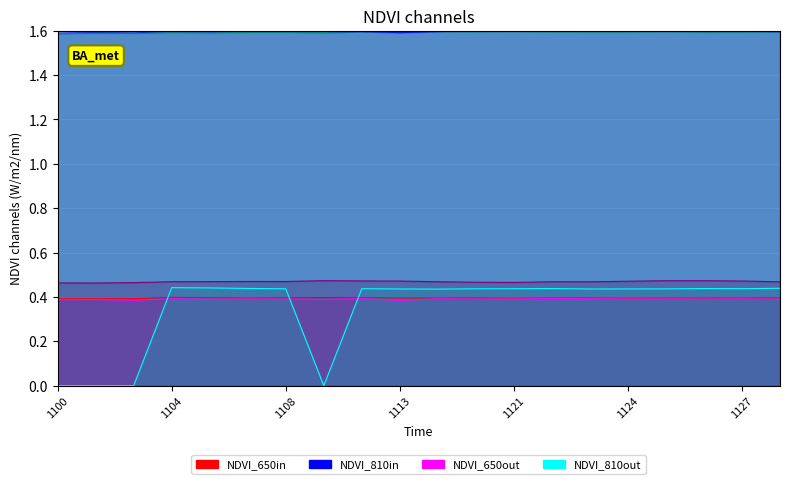

What is the total value across all series at 1121?

4.9